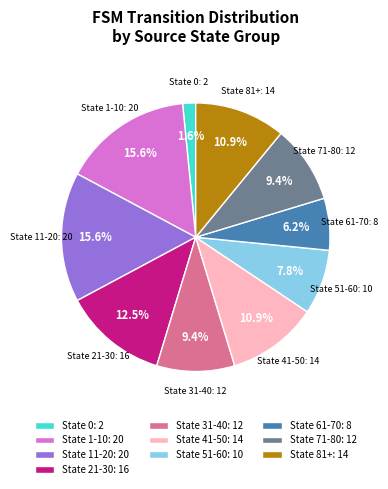

Is there a majority slice in this chart?

No